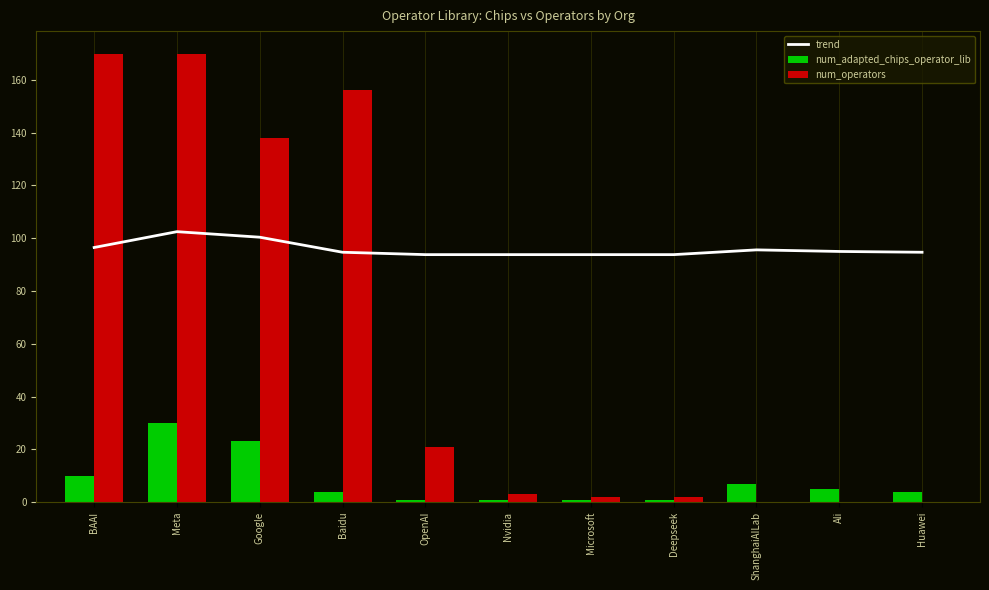

What value does the num_adapted_chips_operator_lib series have at Baidu?

4